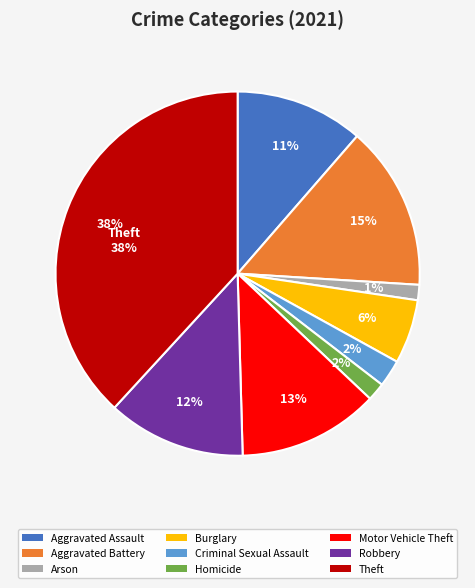

Does Arson account for over 50% of the chart?

No